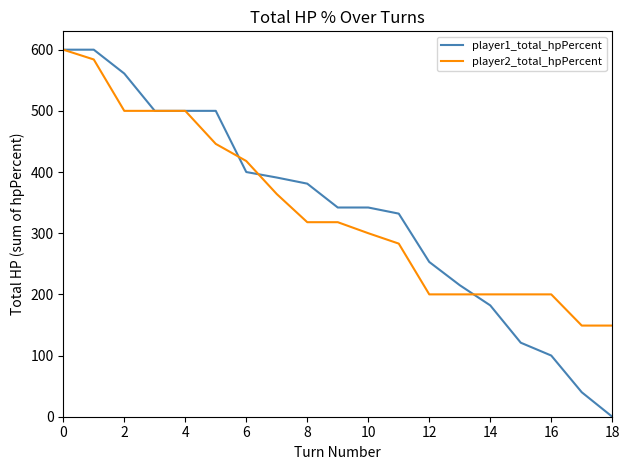

Reading left to right, transcribe all the data shown in this chart.

player1_total_hpPercent: 600	600	561	500	500	500	400	391	381	342	342	332	253	215	182	121	100	40	0
player2_total_hpPercent: 600	584	500	500	500	446	418	364	318	318	300	283	200	200	200	200	200	149	149